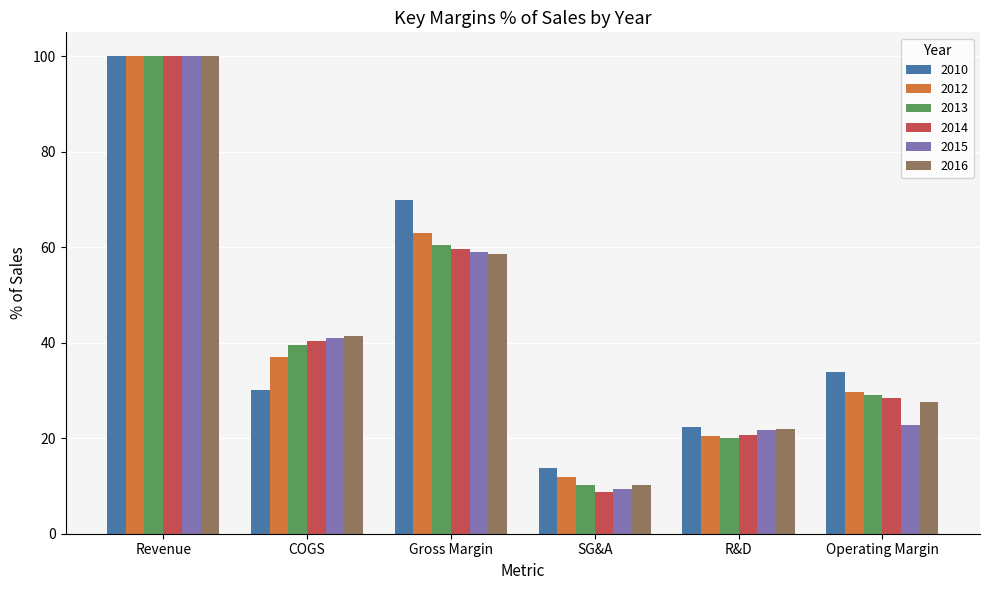

What is the spread (max minus min) of values at SG&A?

5.0